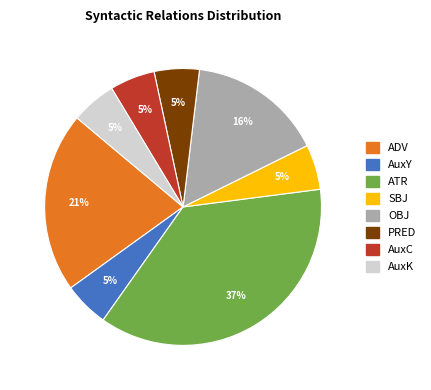

To the nearest percent, what percentage of the pie is OBJ?

16%